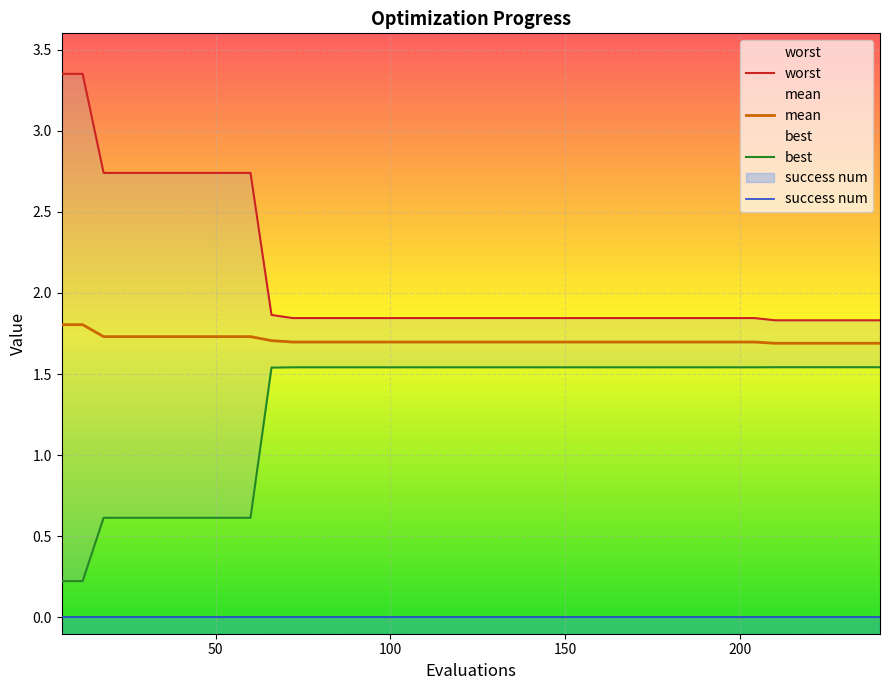

Which series has the largest total across all categories?

worst